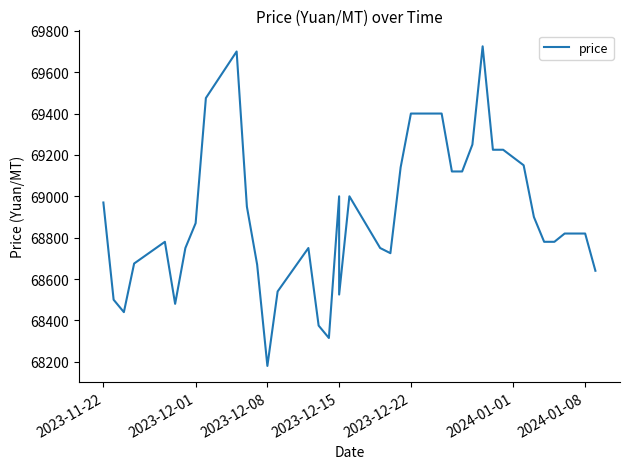

What is the greatest value displayed?

69725